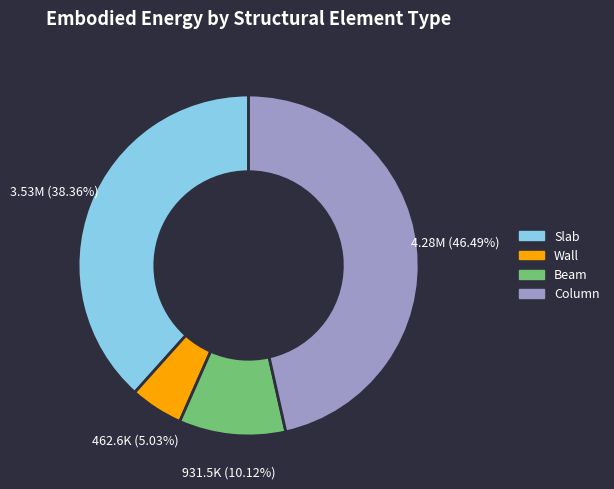

To the nearest percent, what is the average slice percentage?

25%